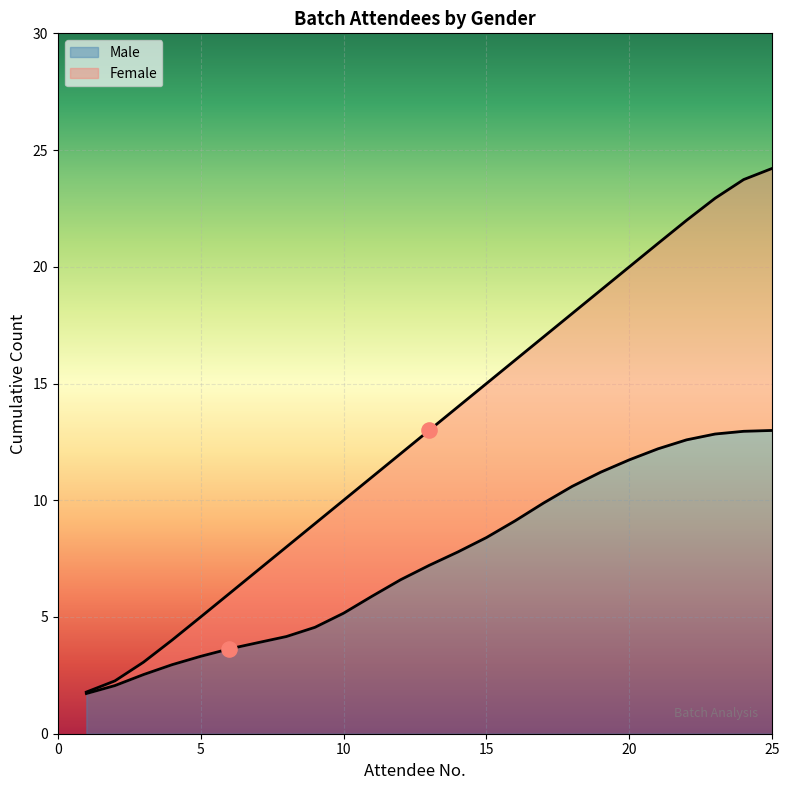

What is the maximum value for Male?

13.0